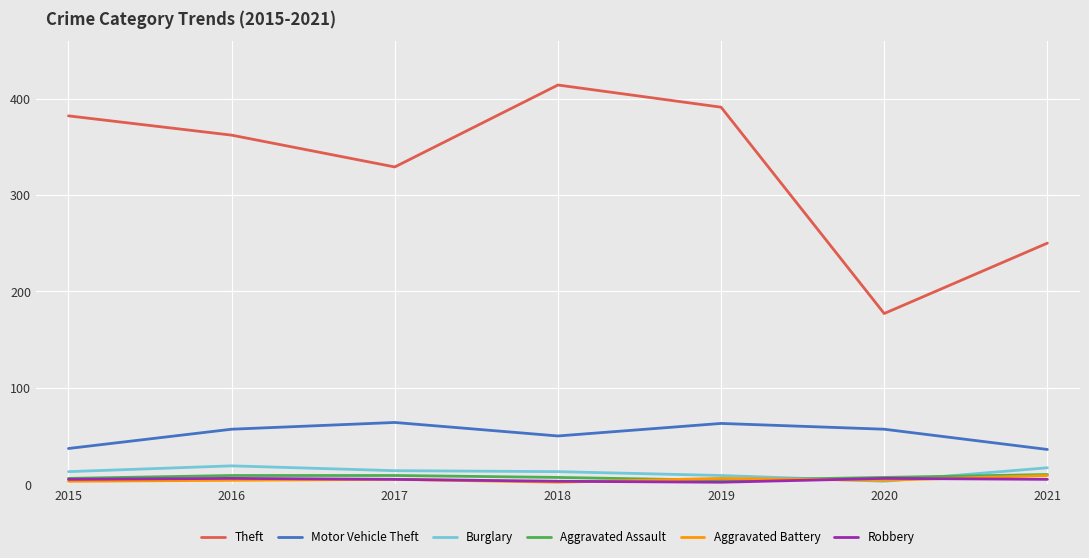

Is the value of Theft at 2017 greater than the value of Robbery at 2018?

Yes